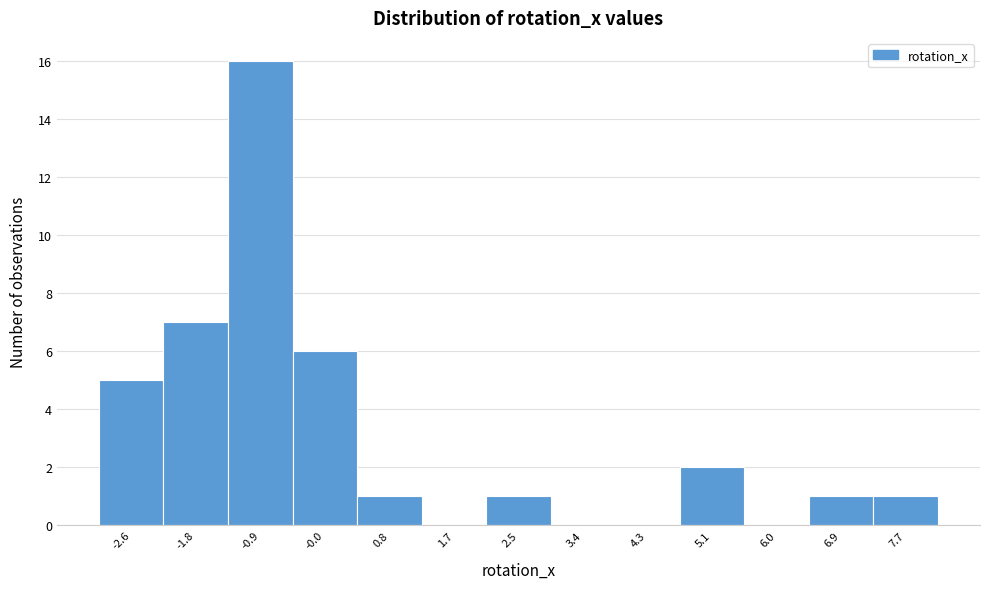

Reading right to left, list all the values displayed in this chart.

7.7=1	6.9=1	6.0=0	5.1=2	4.3=0	3.4=0	2.5=1	1.7=0	0.8=1	-0.0=6	-0.9=16	-1.8=7	-2.6=5